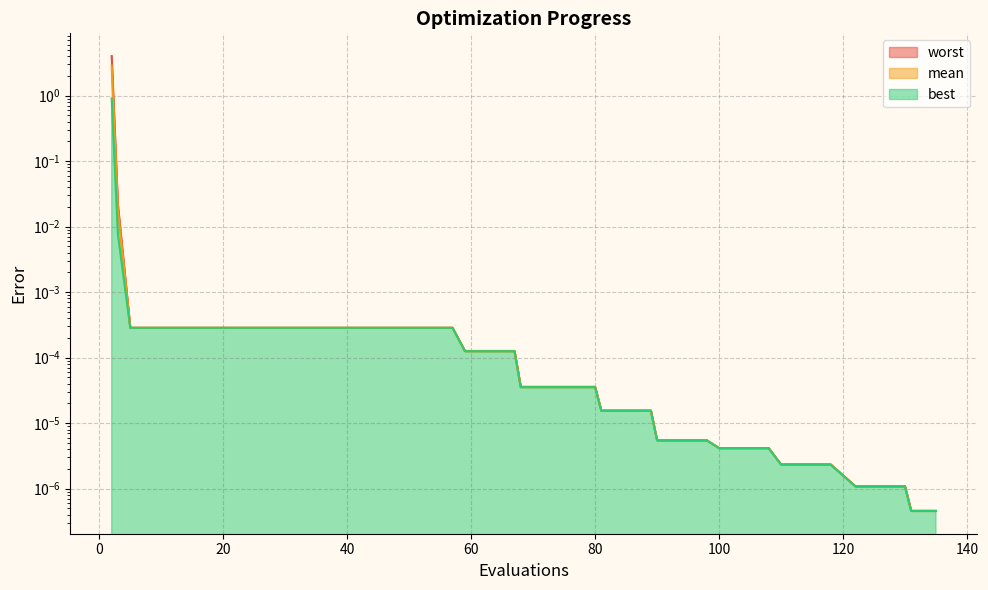

Is the value of mean at 59 greater than the value of best at 81?

Yes